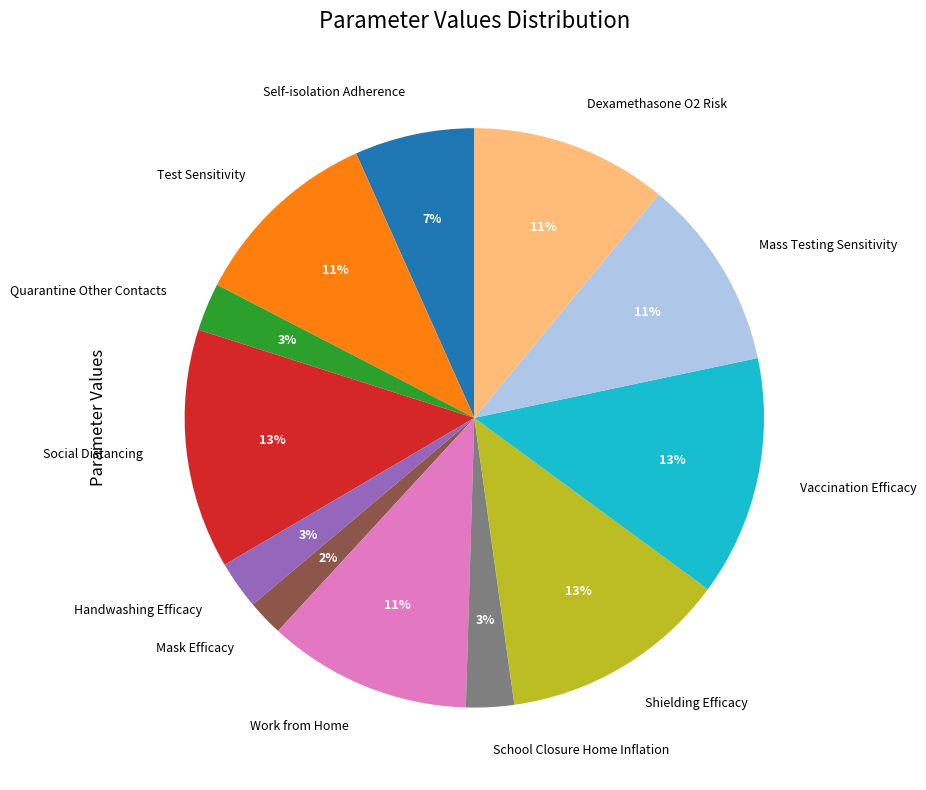

Between Dexamethasone O2 Risk and Self-isolation Adherence, which is larger?

Dexamethasone O2 Risk